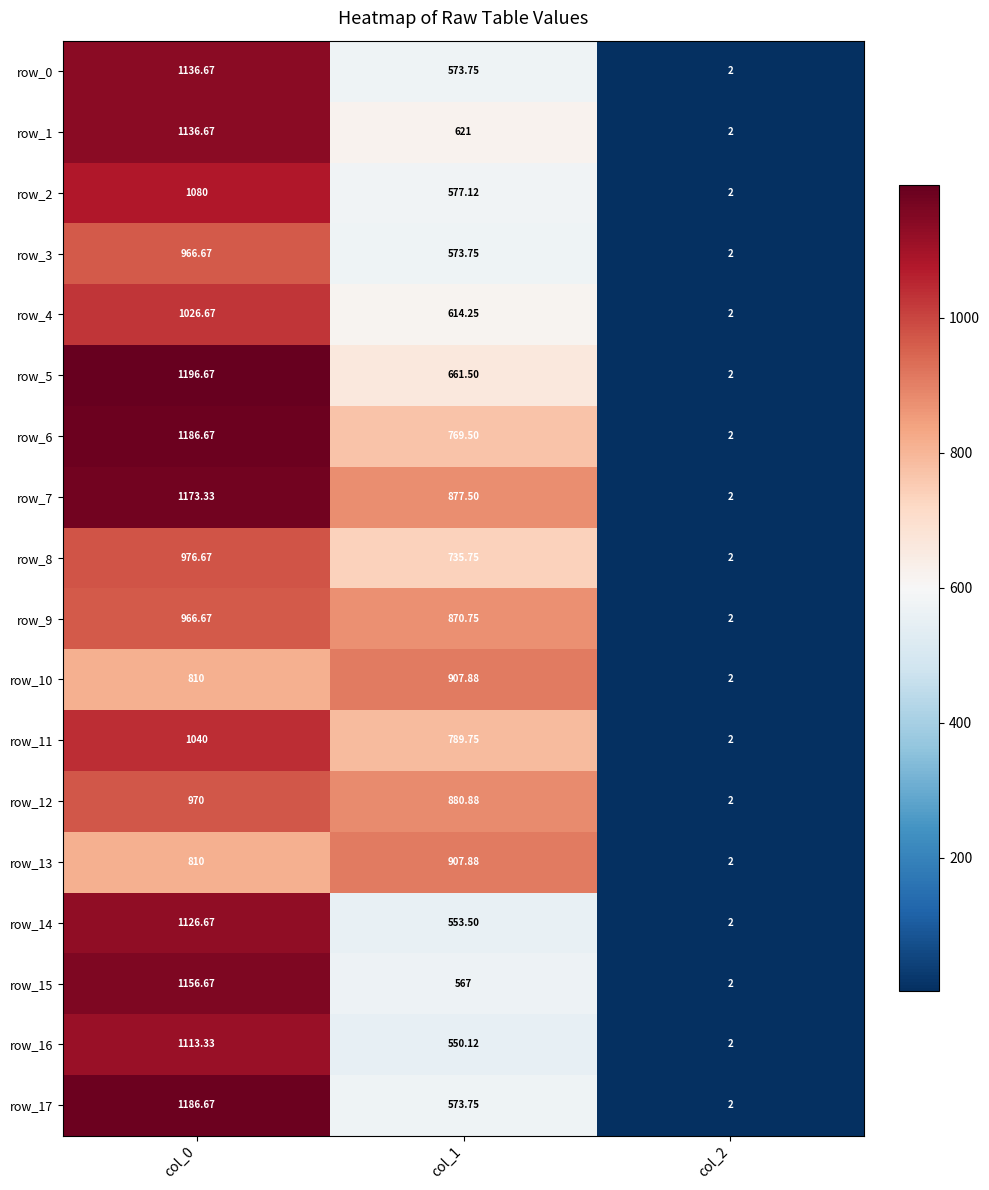

The row_14 series shows 1126.7 at col_0. True or false?

True